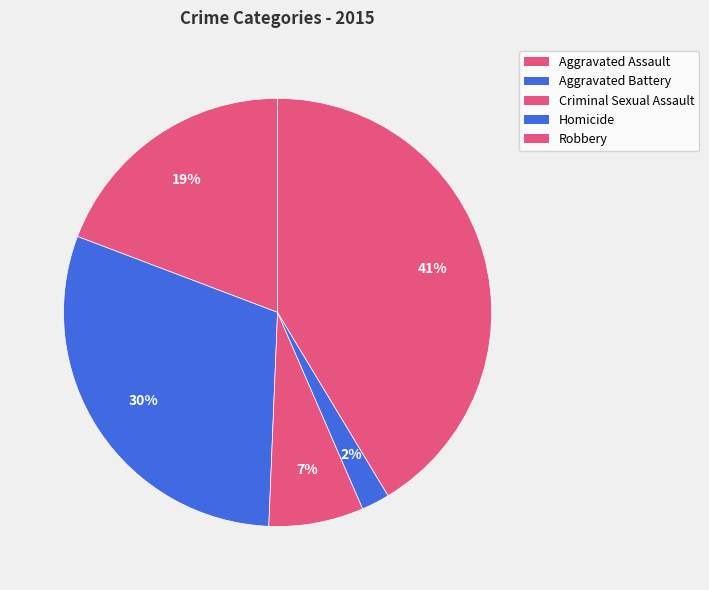

Count the number of slices in the pie.

5